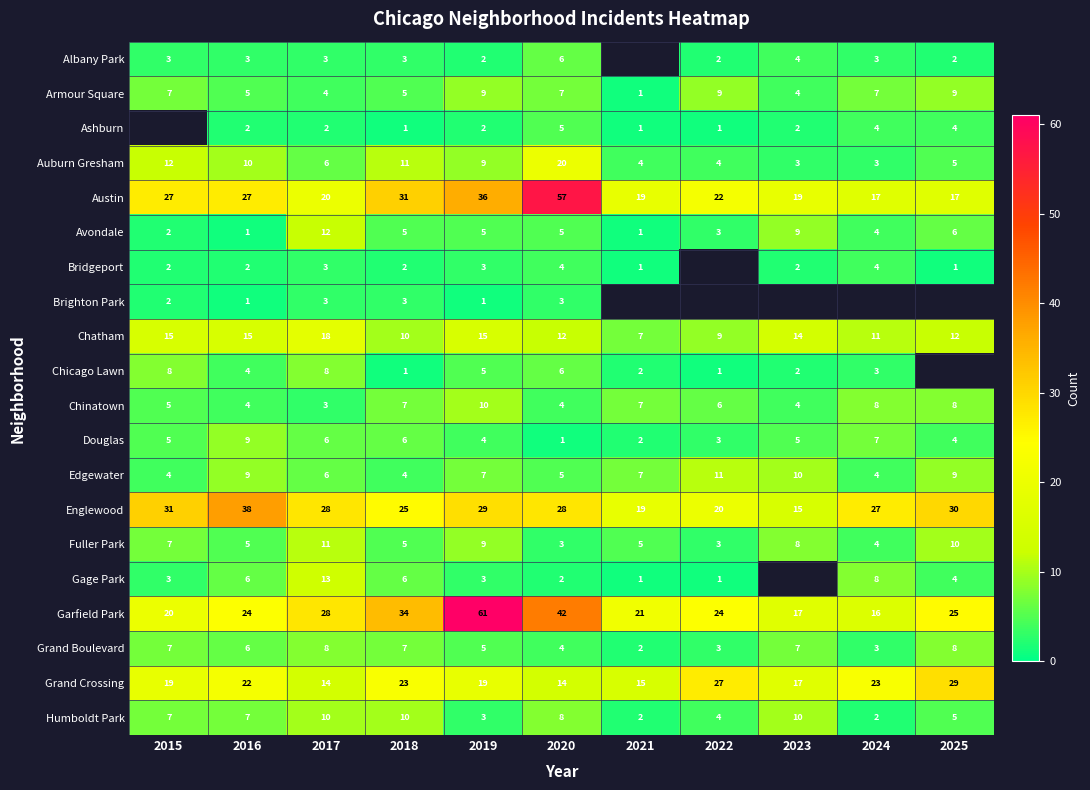

How many data points does each series have?

11